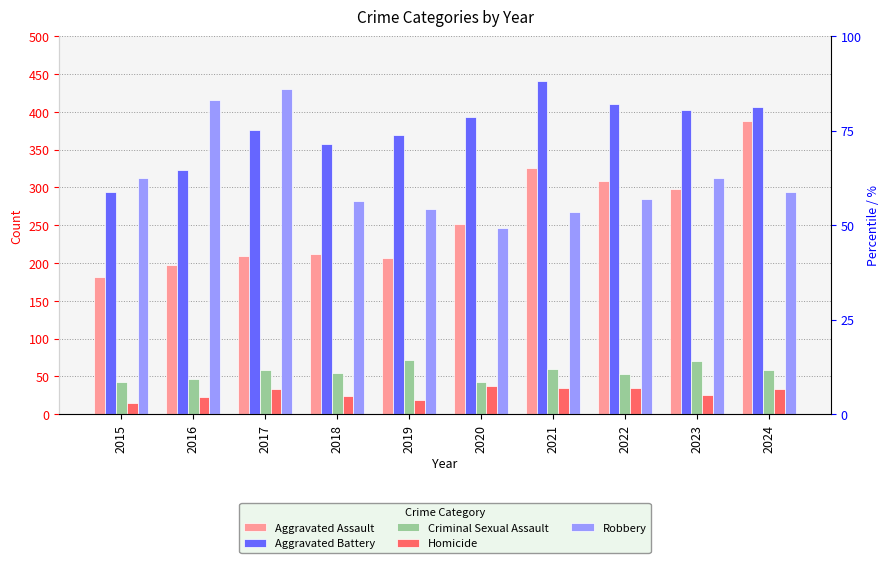

How many categories are shown in the chart?

10